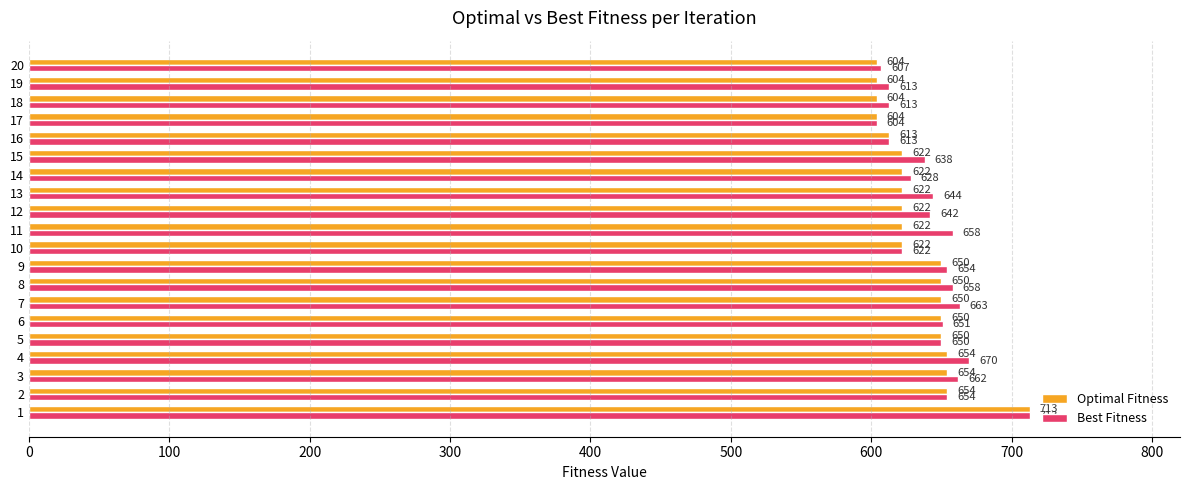

At 4, list the series in order from smallest to largest.

Optimal Fitness, Best Fitness